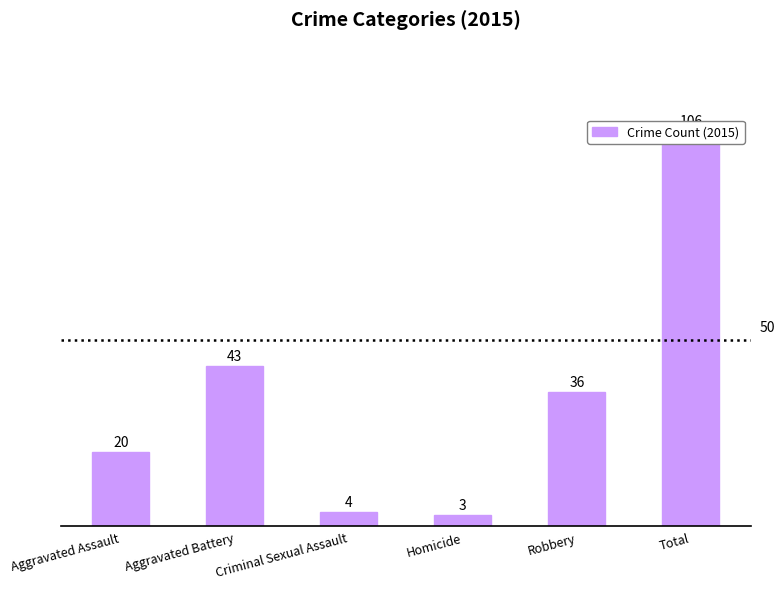

What is the sum of the values at Aggravated Assault and Aggravated Battery?

63